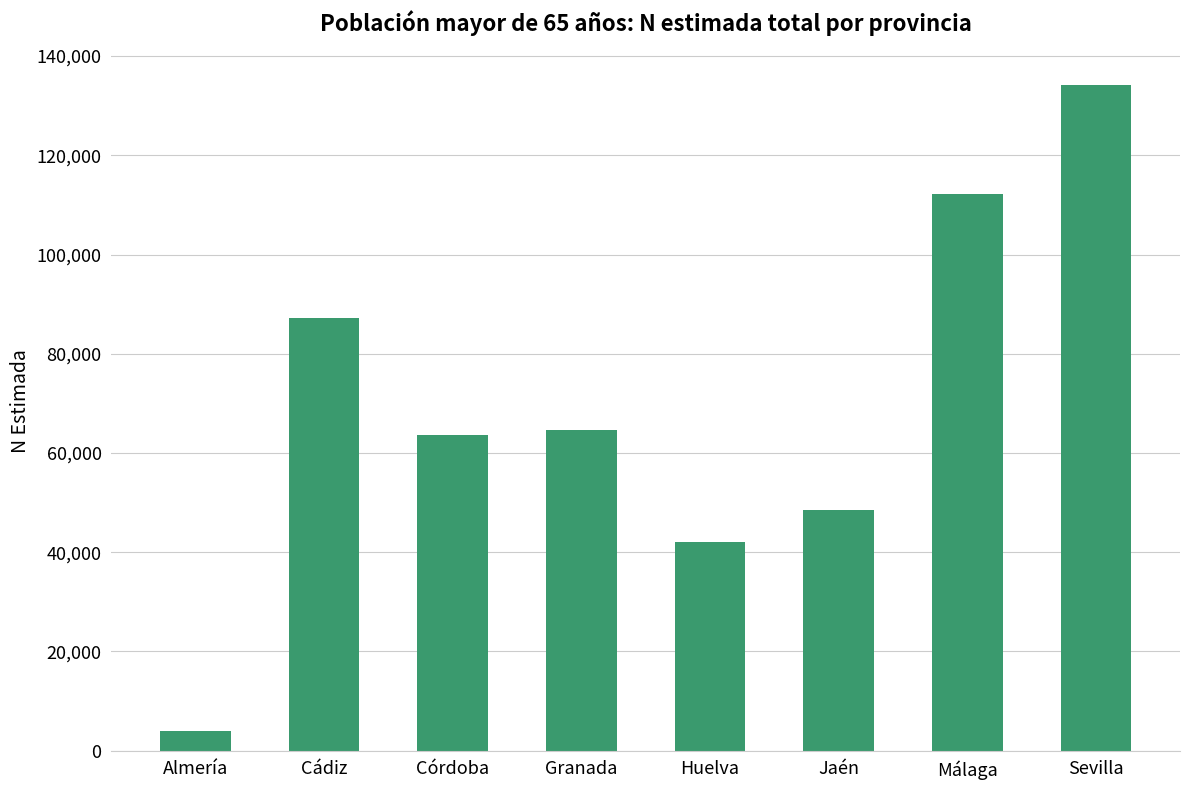

Which category has the highest value across all series?

Sevilla